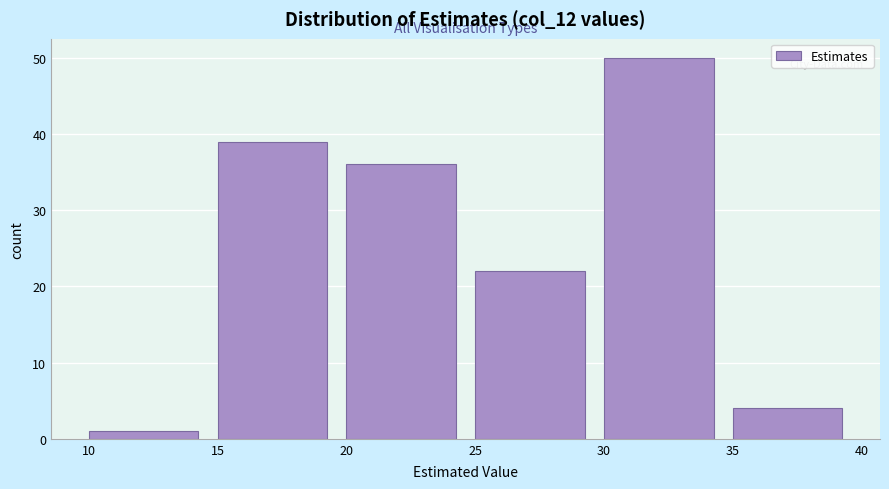

What is the height of the bar covering 10 to 15 on the x-axis? The values are not printed on the chart, so give them approximately, as read against the axis.

1